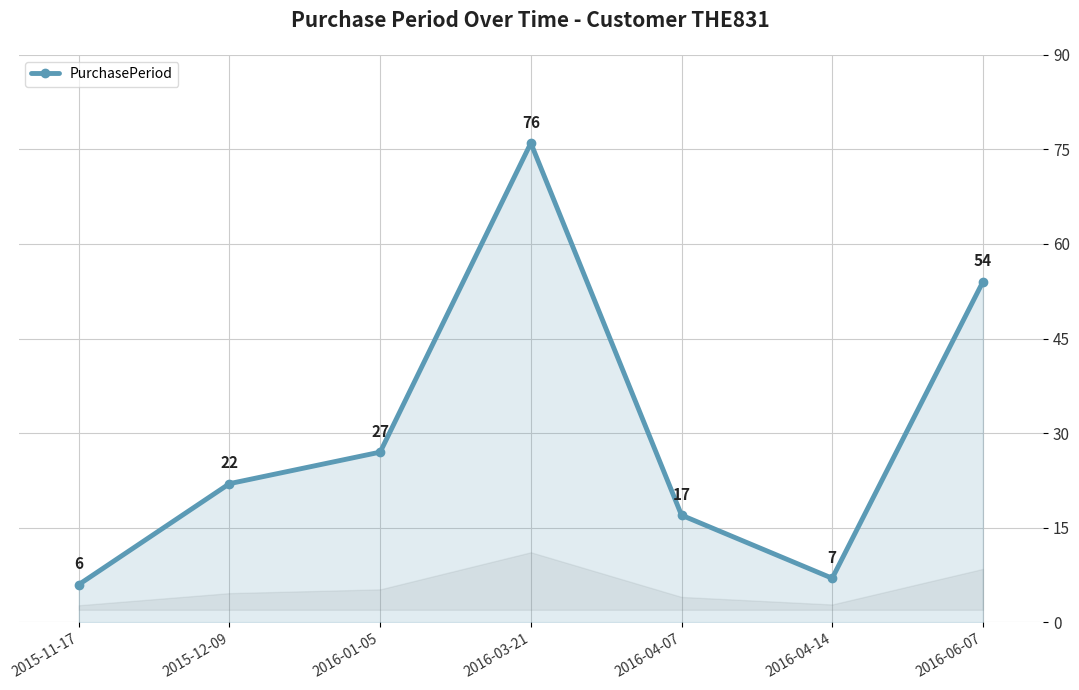

What is the greatest value displayed?

76